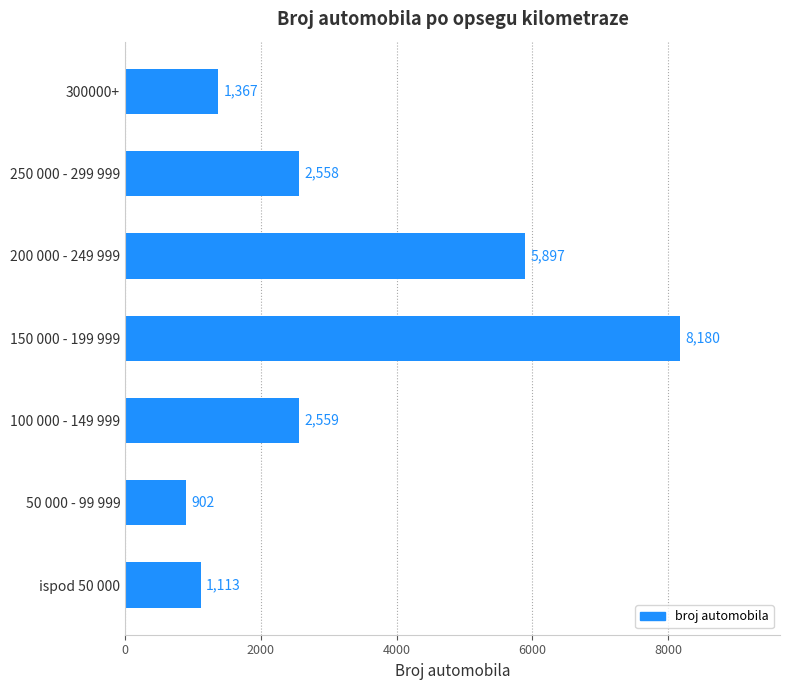

What is the change in value from 50 000 - 99 999 to 100 000 - 149 999?

+1657